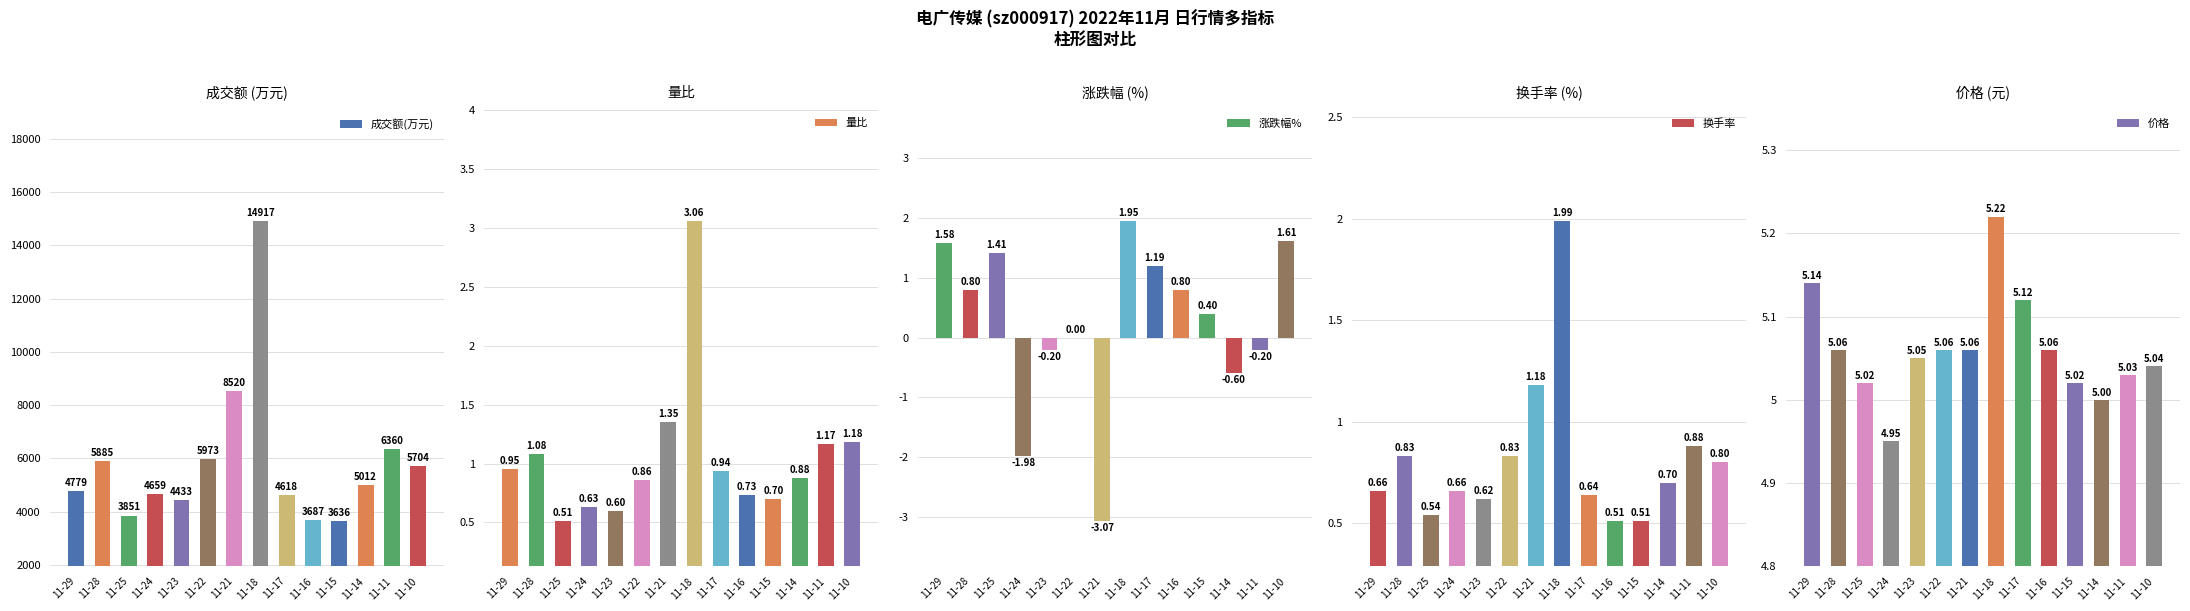

List the labels in order of 价格 value, smallest first.

11-24, 11-14, 11-25, 11-15, 11-11, 11-10, 11-23, 11-28, 11-22, 11-21, 11-16, 11-17, 11-29, 11-18